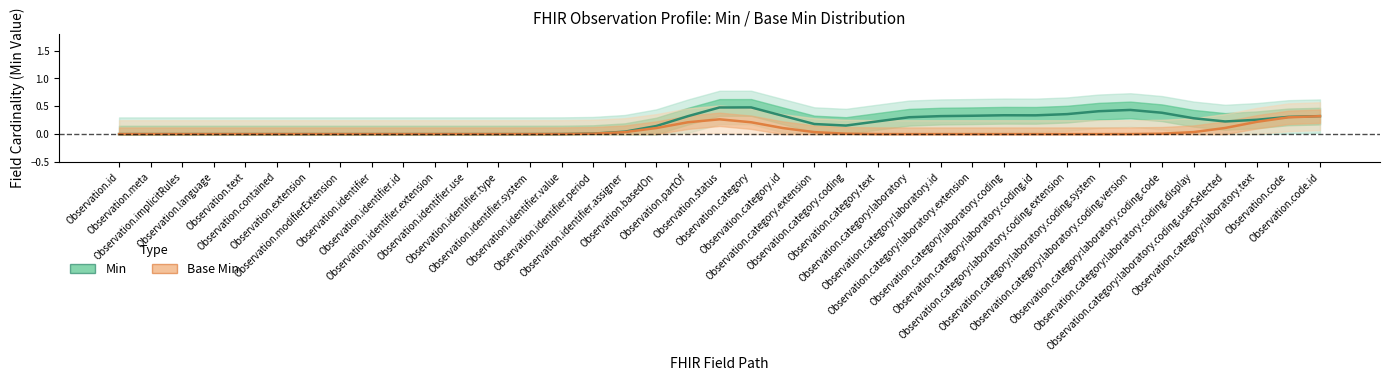

Reading right to left, extract all data points from this chart.

Min (smooth): 0.3	0.3	0.3	0.2	0.3	0.4	0.4	0.4	0.4	0.3	0.3	0.3	0.3	0.3	0.2	0.2	0.2	0.3	0.5	0.5	0.3	0.1	0.0	0.0	0.0	0.0	0.0	0.0	0.0	0.0	0.0	0.0	0.0	0.0	0.0	0.0	0.0	0.0	0.0
Base Min (smooth): 0.3	0.3	0.2	0.1	0.0	0.0	0.0	0.0	0.0	0.0	0.0	0.0	0.0	0.0	0.0	0.0	0.0	0.1	0.2	0.3	0.2	0.1	0.0	0.0	0.0	0.0	0.0	0.0	0.0	0.0	0.0	0.0	0.0	0.0	0.0	0.0	0.0	0.0	0.0